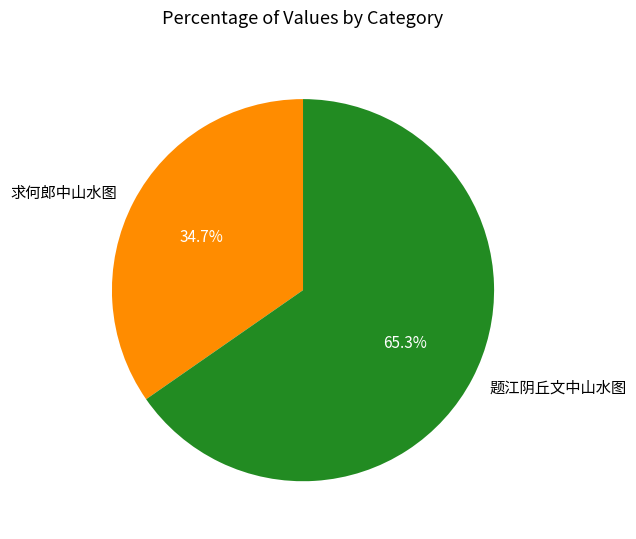

The 求何郎中山水图 slice represents 35% of the pie. True or false?

True